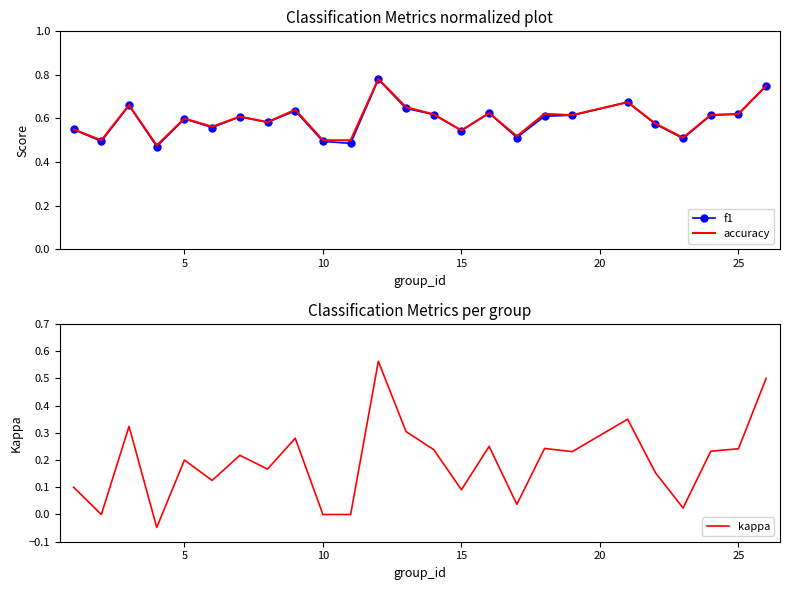

What is the sum of all accuracy values?

14.9